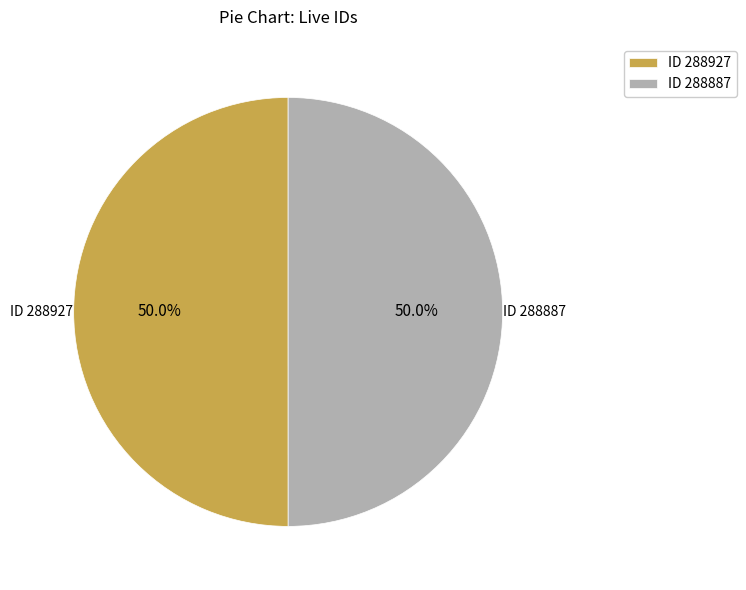

What is the ratio of the value at ID 288927 to the value at ID 288887?

1.0